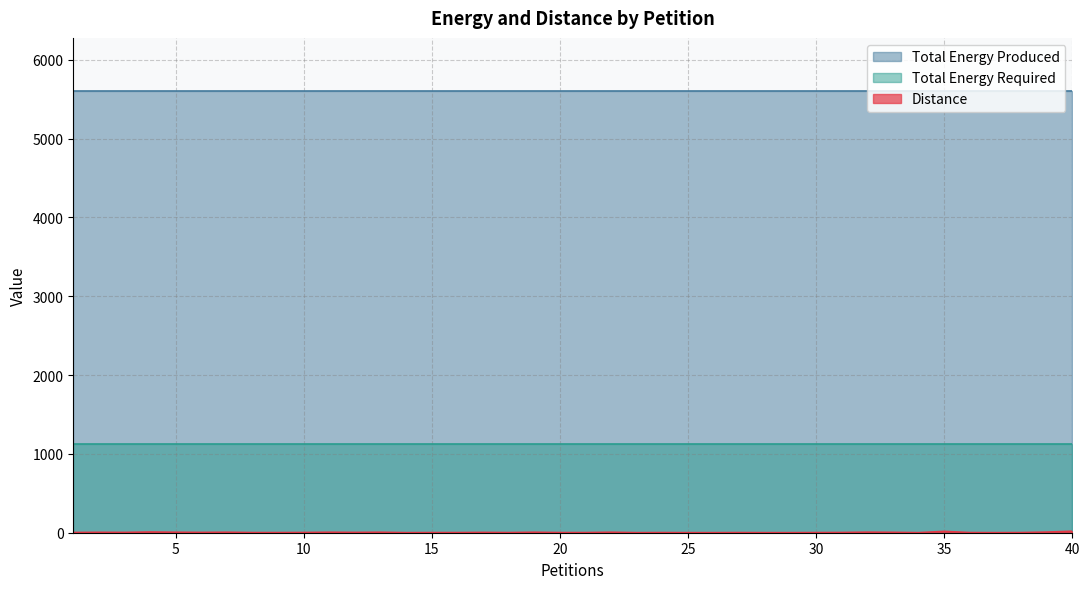

What are all the series names shown in the legend?

Distance, Total Energy Produced, Total Energy Required